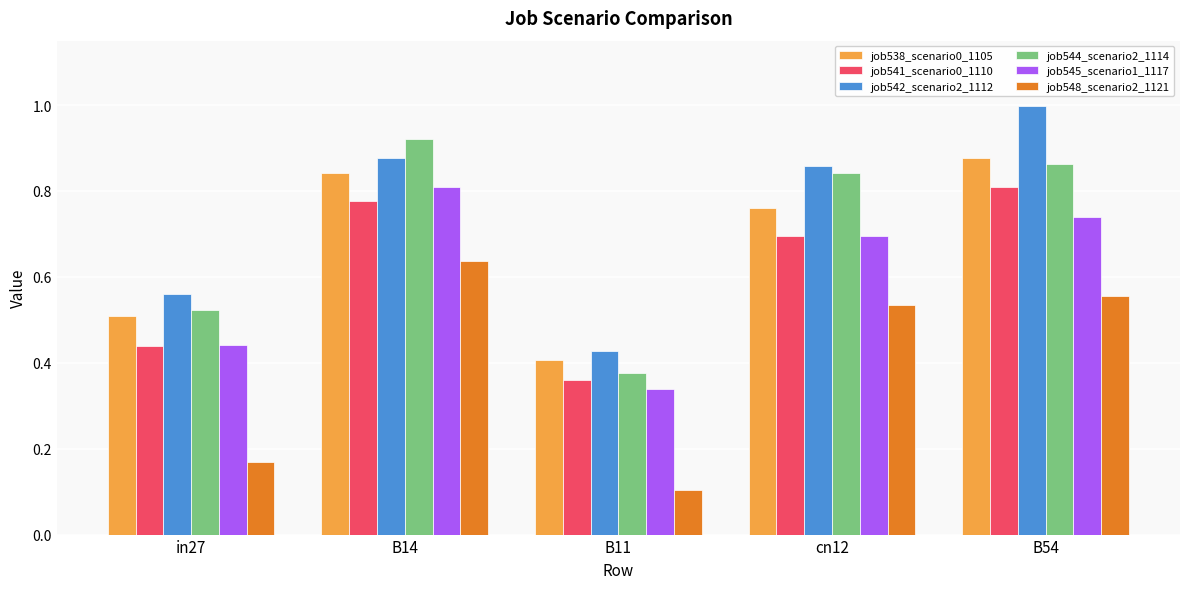

What is the label of the 5th bar from the left?

B54